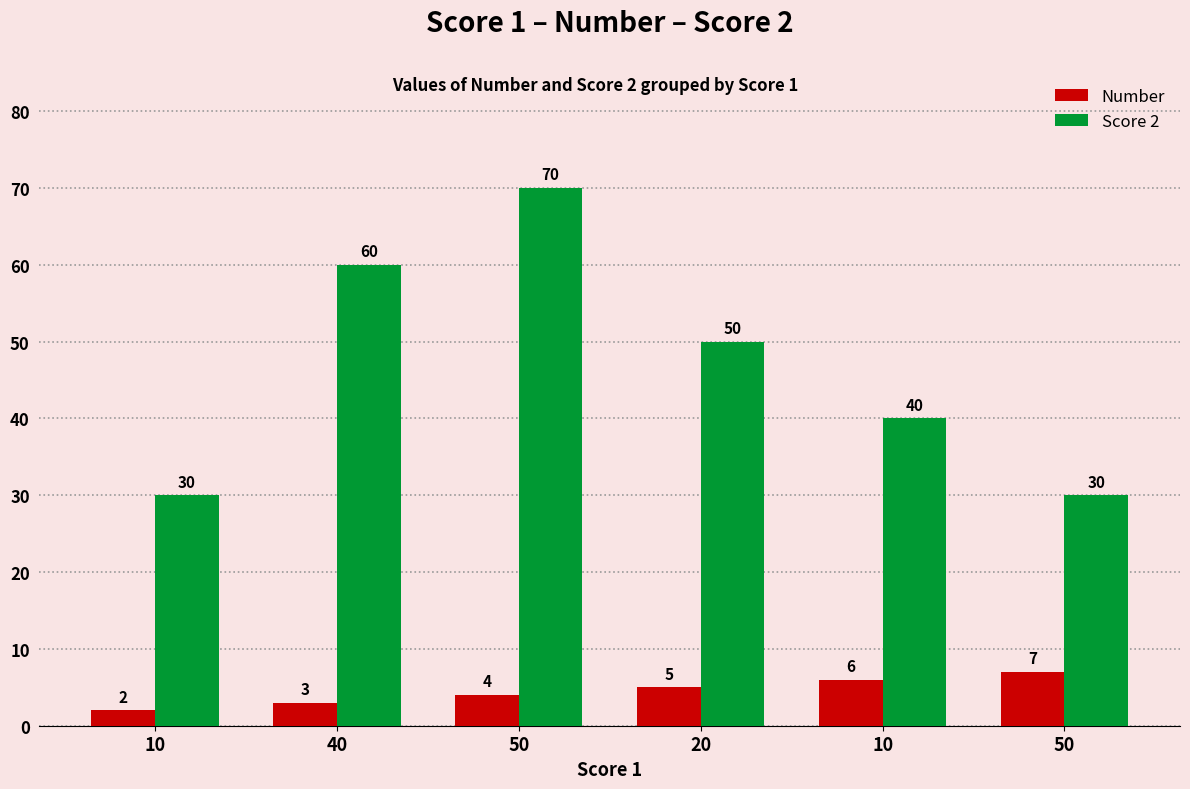

How many groups of bars are there?

6